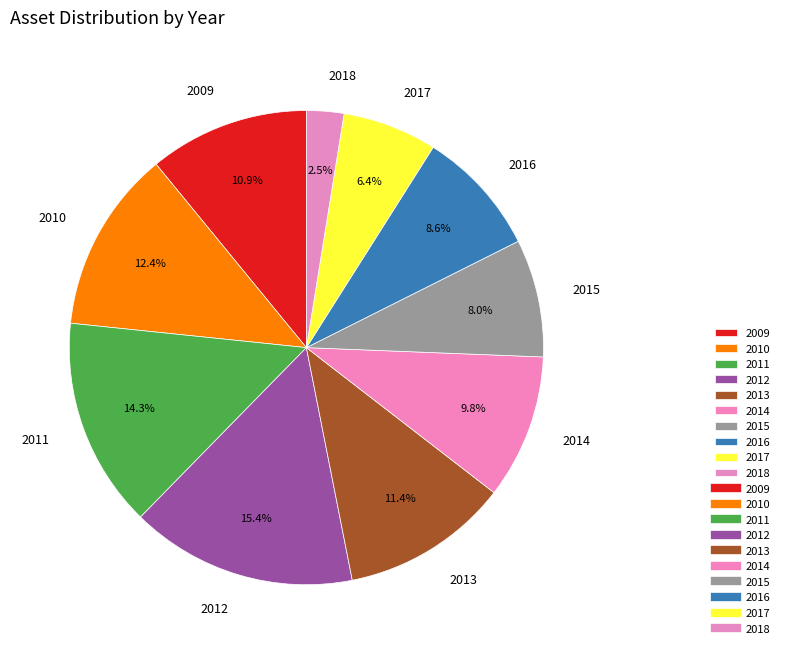

True or false: 2009 accounts for 11% of the total.

True